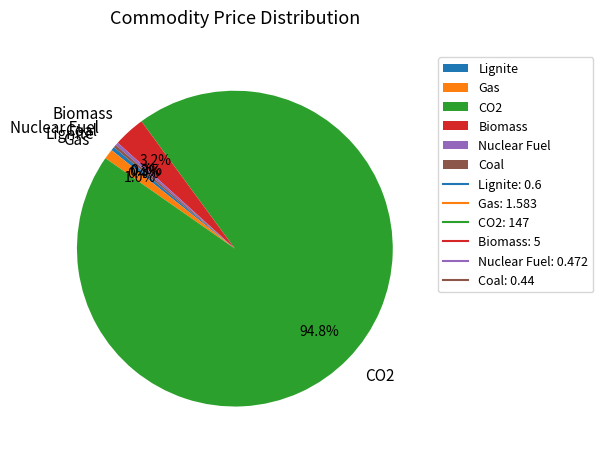

Count the number of slices in the pie.

6